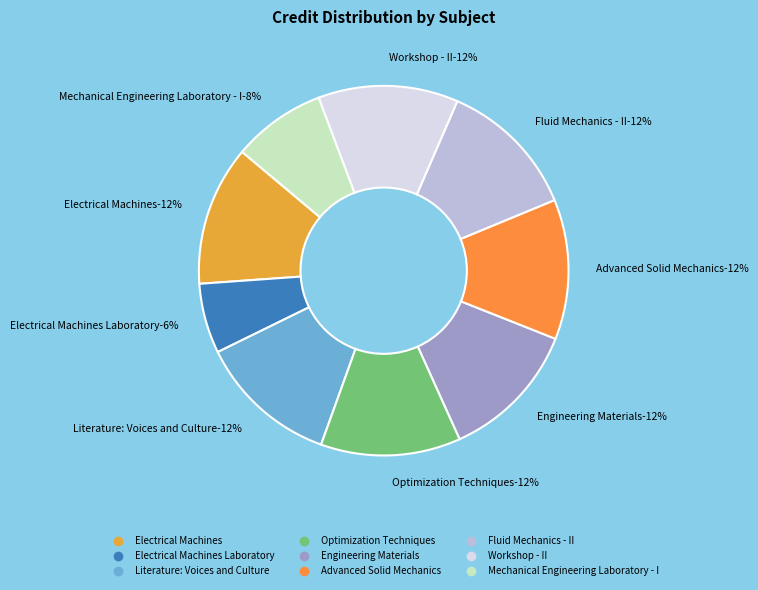

Rank the categories by value from highest to lowest.

Electrical Machines, Literature: Voices and Culture, Optimization Techniques, Engineering Materials, Advanced Solid Mechanics, Fluid Mechanics - II, Workshop - II, Mechanical Engineering Laboratory - I, Electrical Machines Laboratory